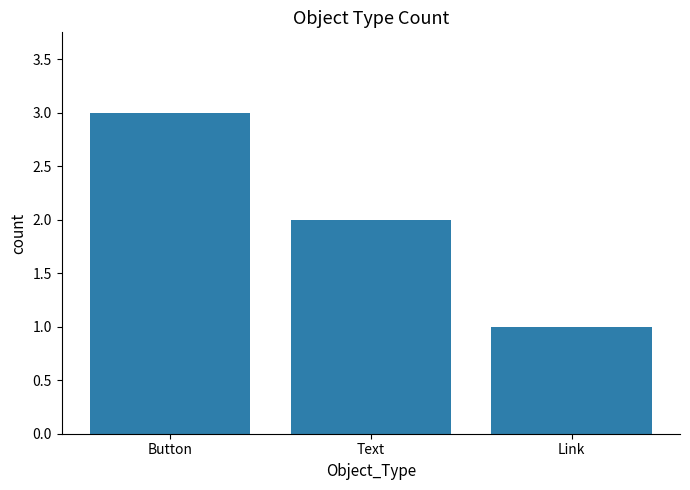

How many values are below 2?

1